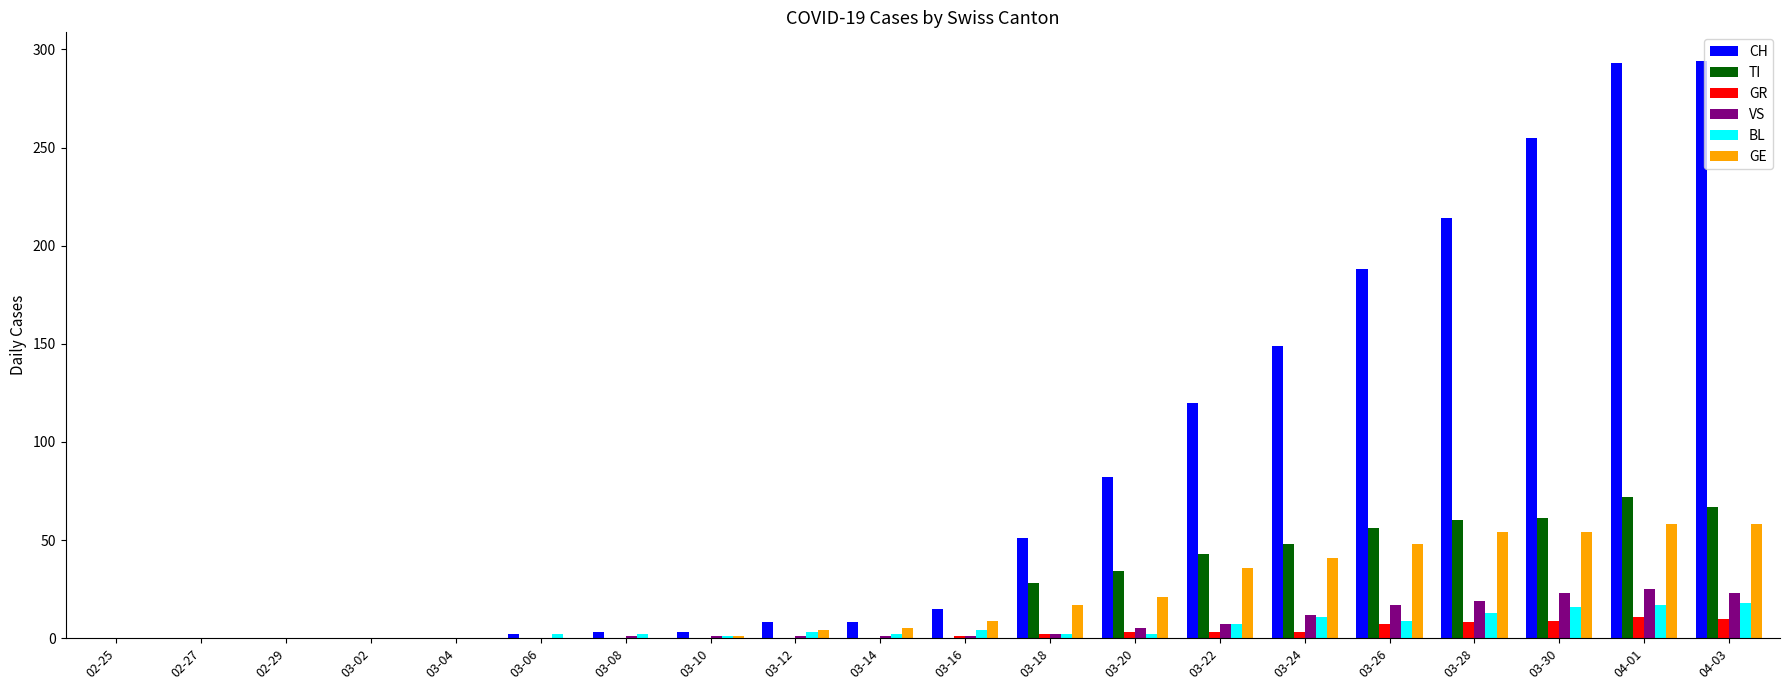

What is the average value of the GR series?

3